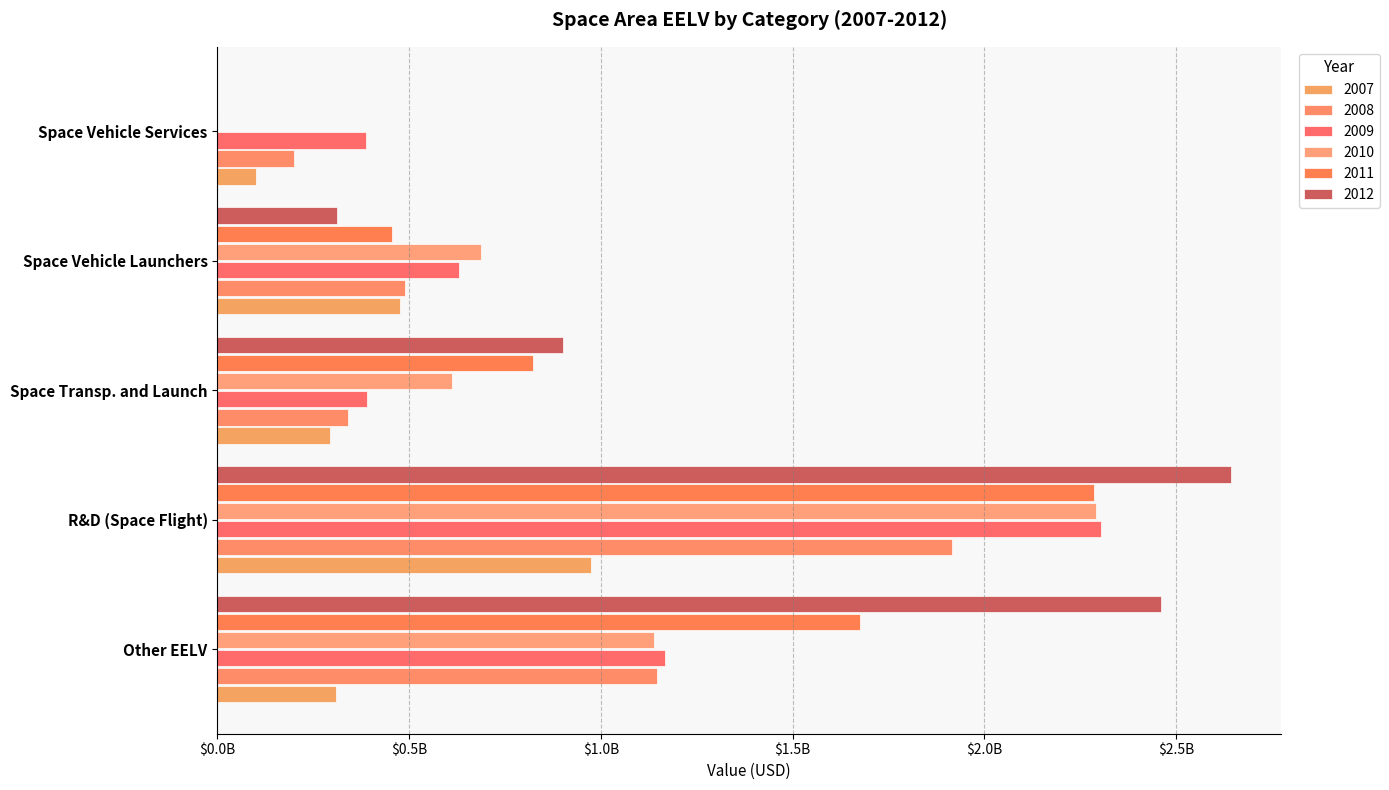

At which label does 2012 reach its peak?

R&D (Space Flight)